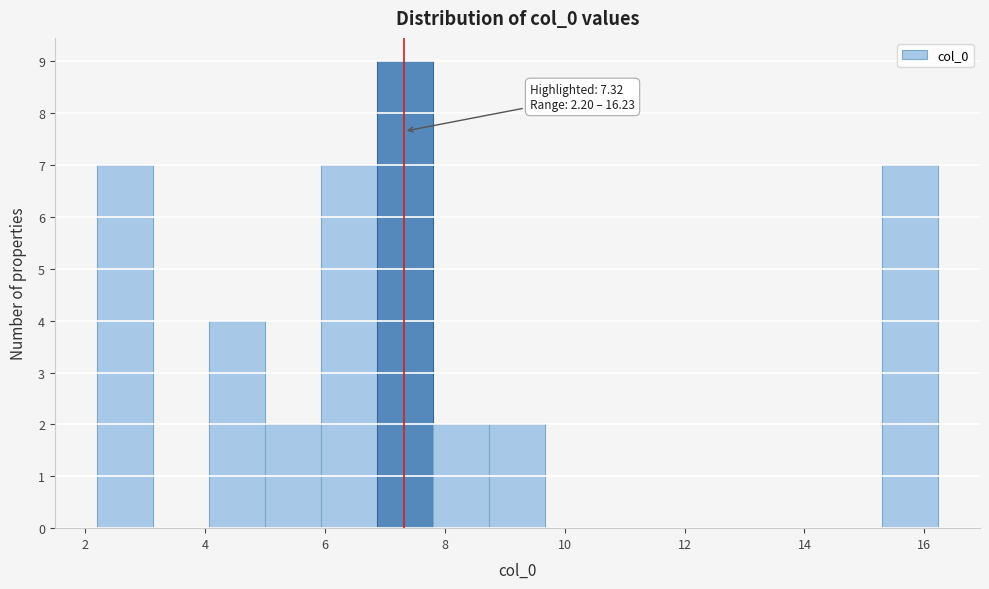

Which range on the x-axis has the tallest bar?

6.8 to 7.8